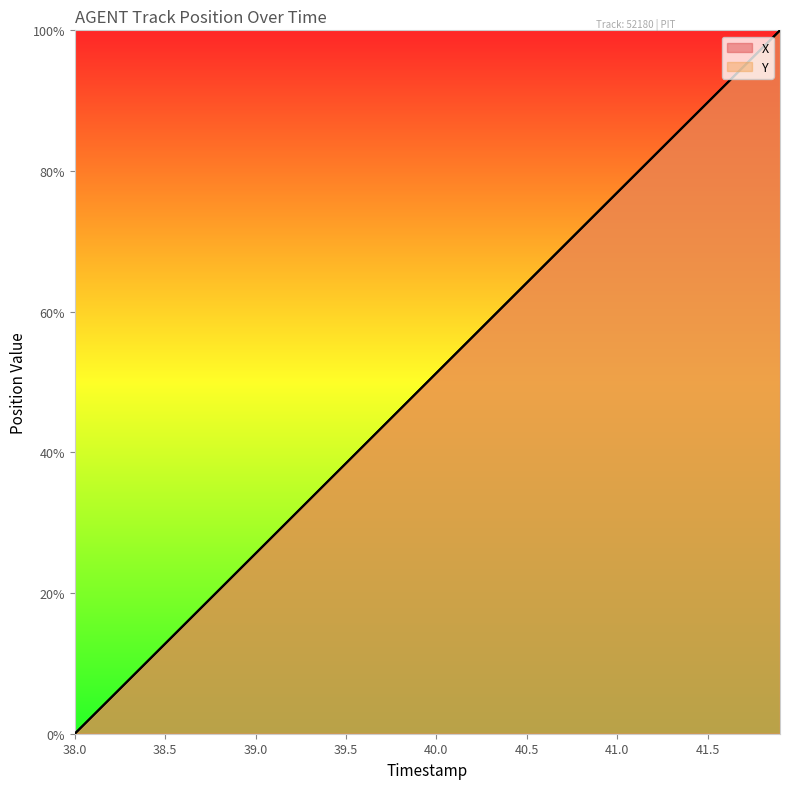

What is the highest value of the X series?

100.0